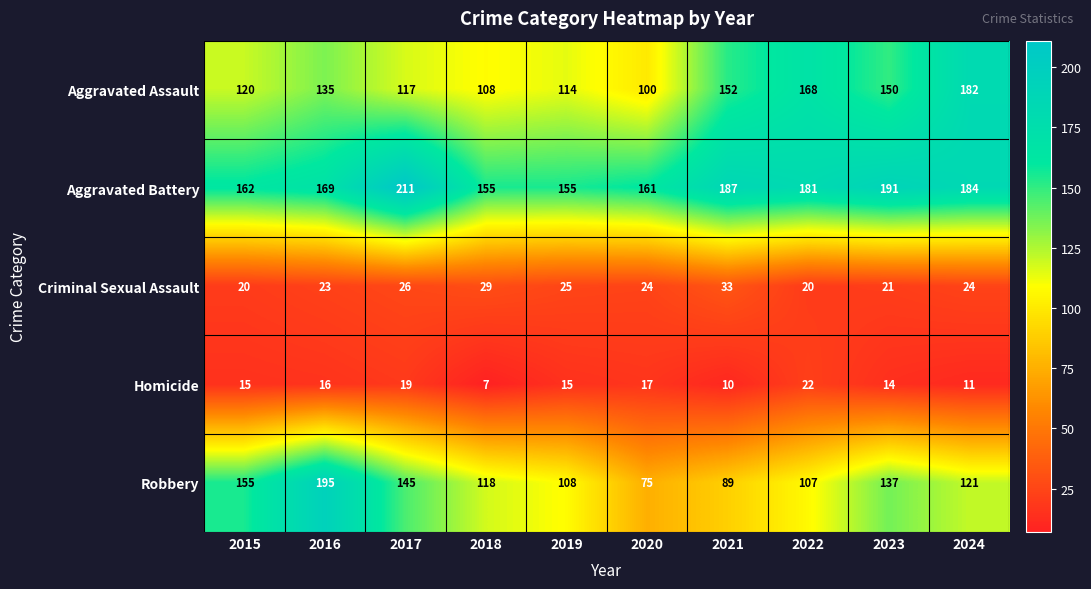

Which category has the lowest value across all series?

2018